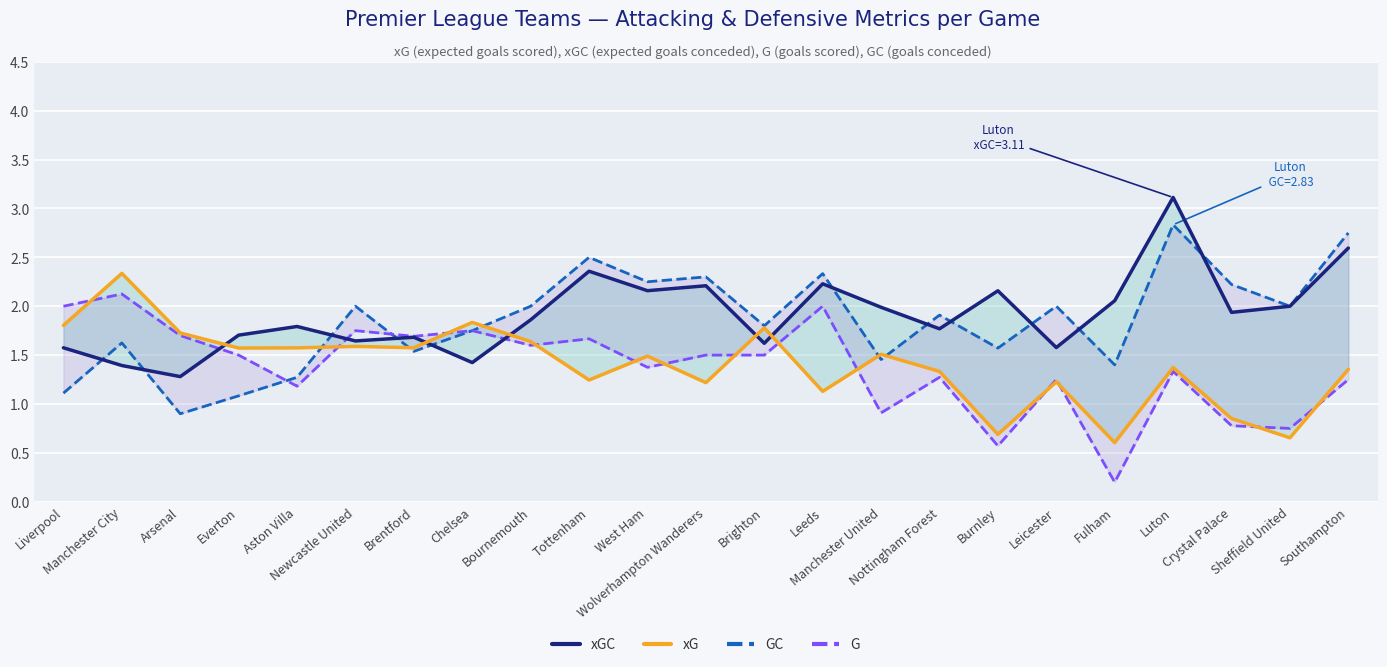

Which series changed the most between Brentford and Leicester?

GC